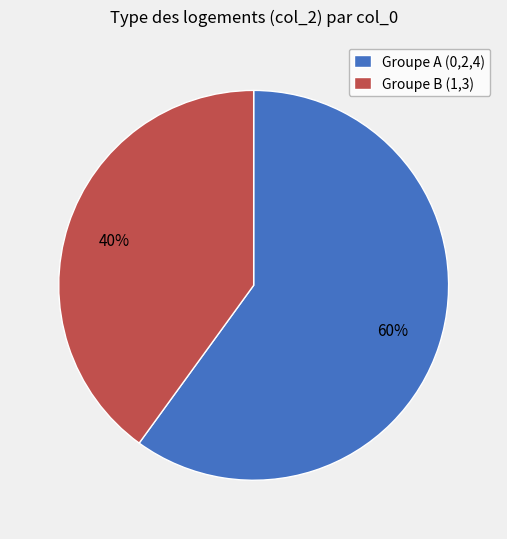

True or false: Groupe B (1,3) accounts for 29% of the total.

False